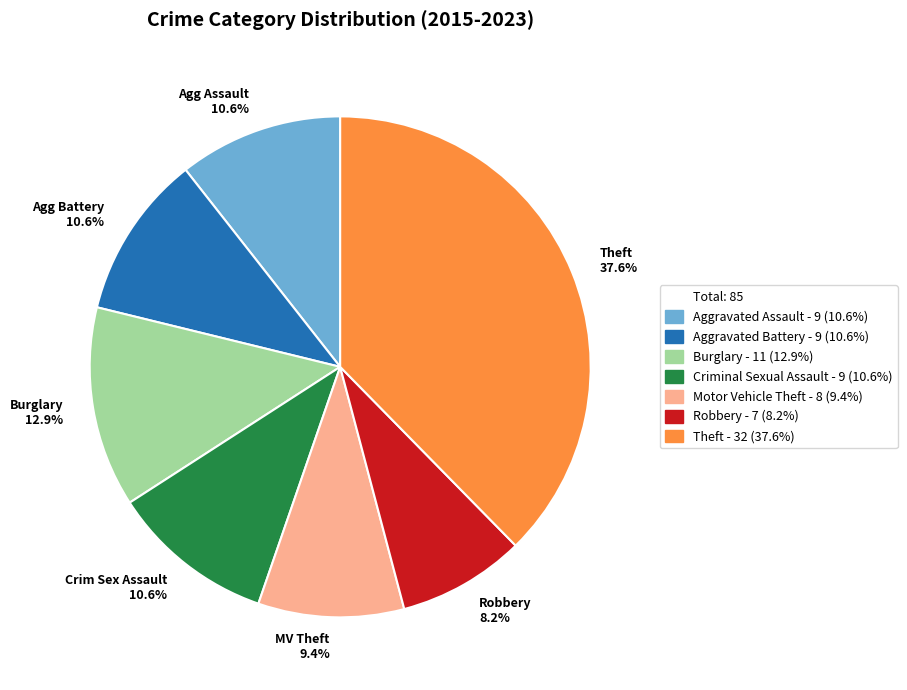

Does any single category account for the majority?

No